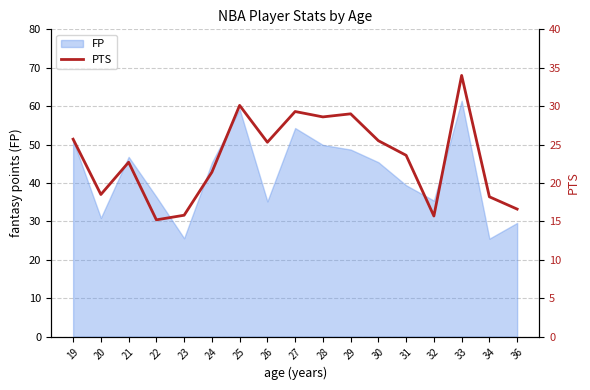

Where is the first local maximum?

21